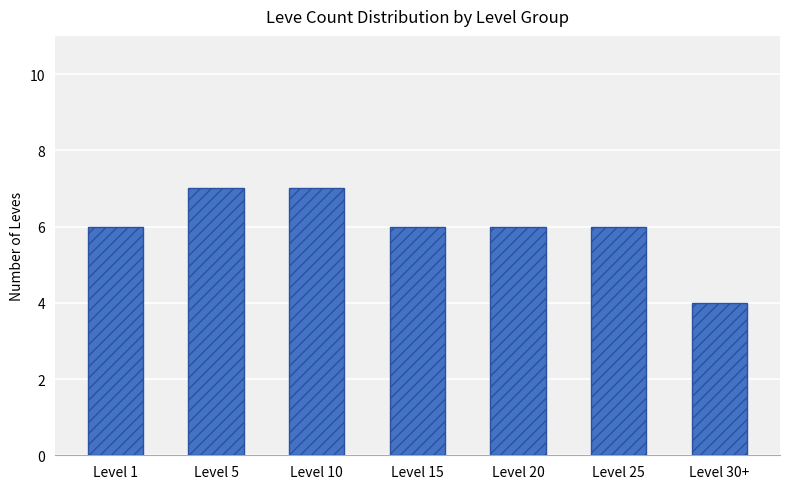

What is the smallest value displayed?

4